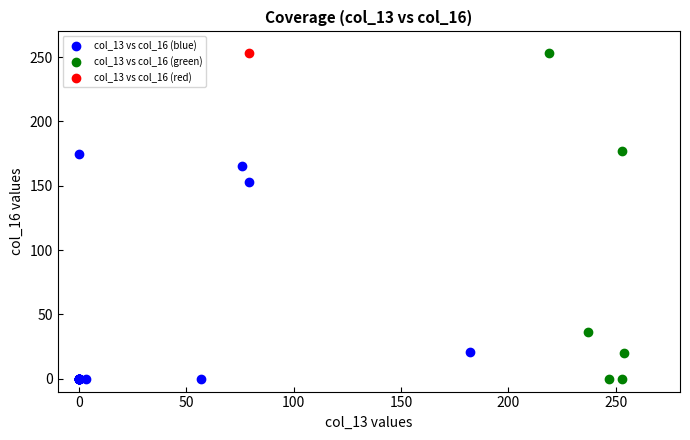

What are all the series names shown in the legend?

col_13 vs col_16 (blue), col_13 vs col_16 (green), col_13 vs col_16 (red)